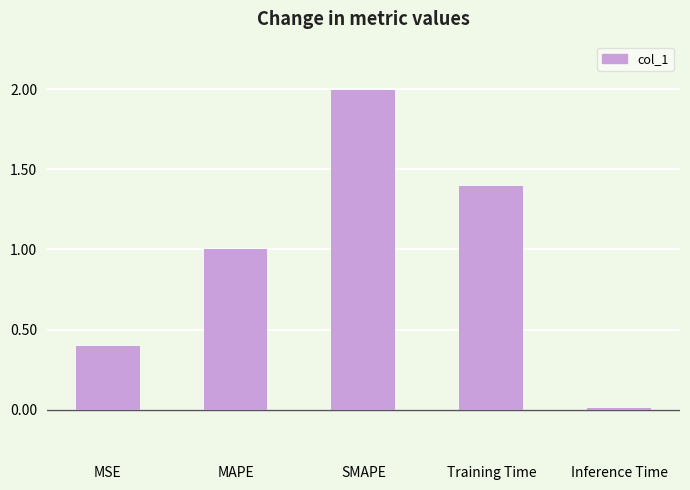

Read the value at MSE.

0.4